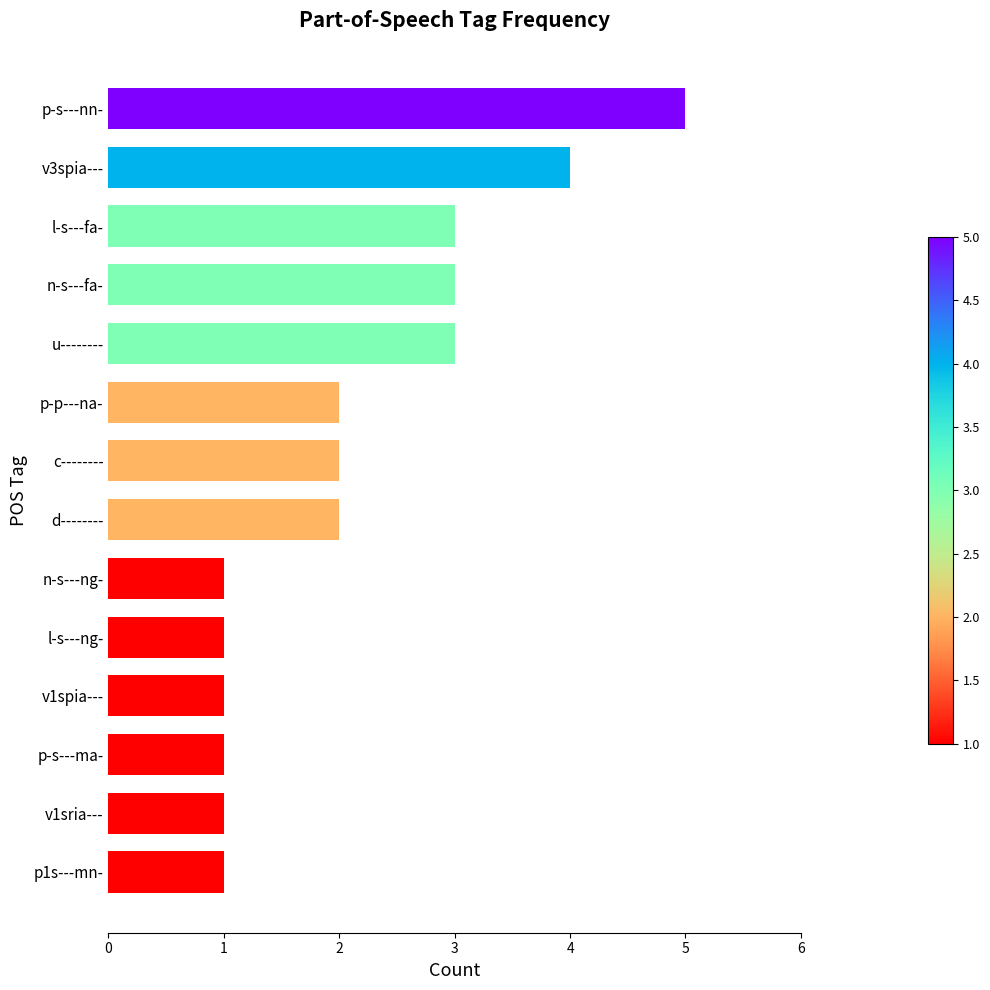

How many data points does each series have?

14